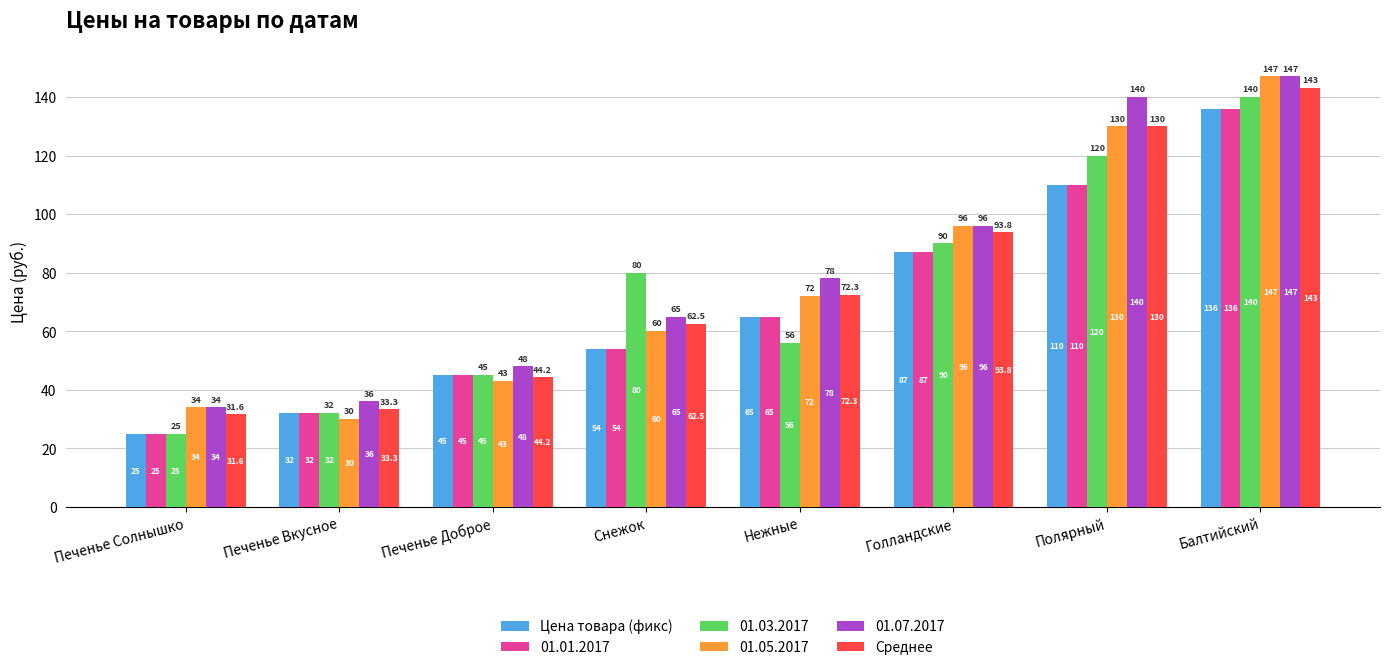

What is the difference between the Среднее values at Полярный and Печенье Вкусное?

96.7